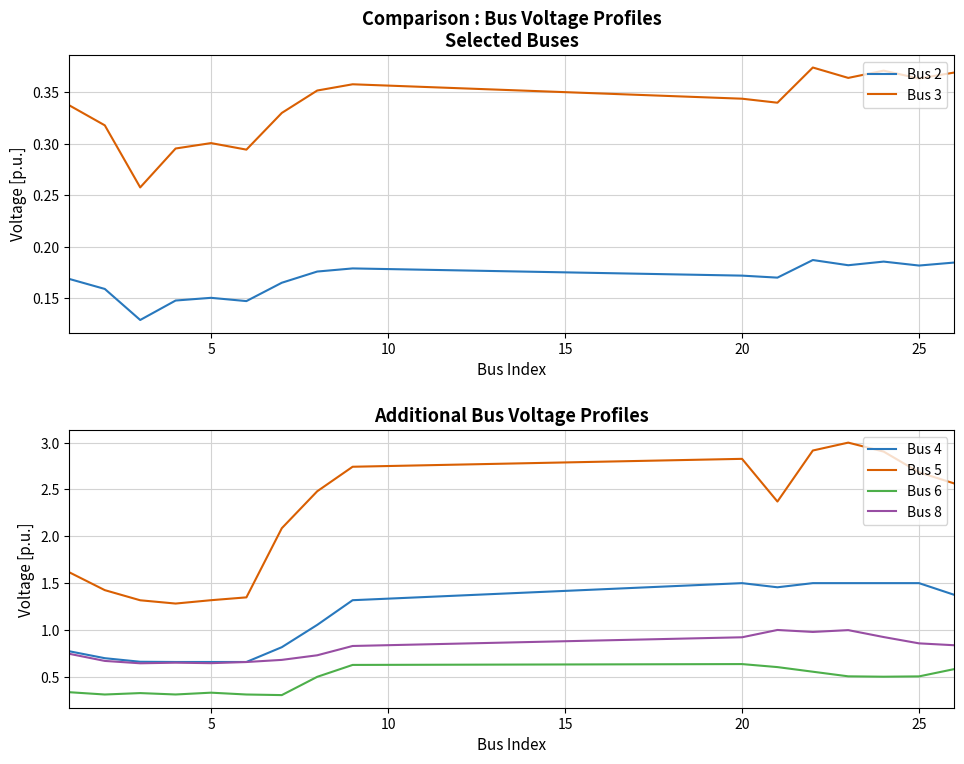

True or false: Bus 6 and Bus 4 cross at least once.

False